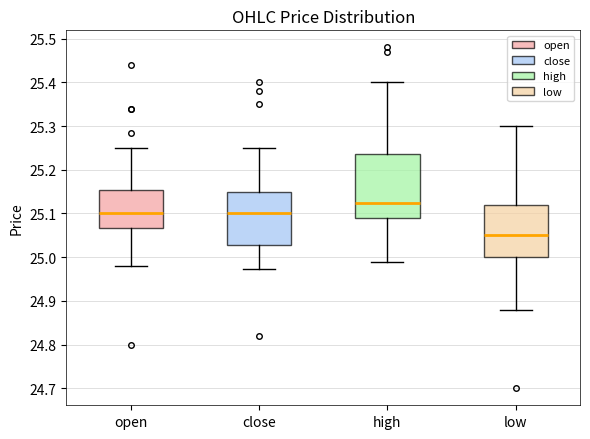

Reading left to right, read every box against the y-axis: the position of its median line, the range the box covers, and the ends of its whiskers. The values are not printed on the chart, so give them approximately, as read against the axis.

open: median 25.10, box 25.07 to 25.15, whiskers 24.98 to 25.25
close: median 25.10, box 25.03 to 25.15, whiskers 24.97 to 25.25
high: median 25.13, box 25.09 to 25.24, whiskers 24.99 to 25.40
low: median 25.05, box 25.00 to 25.12, whiskers 24.88 to 25.30